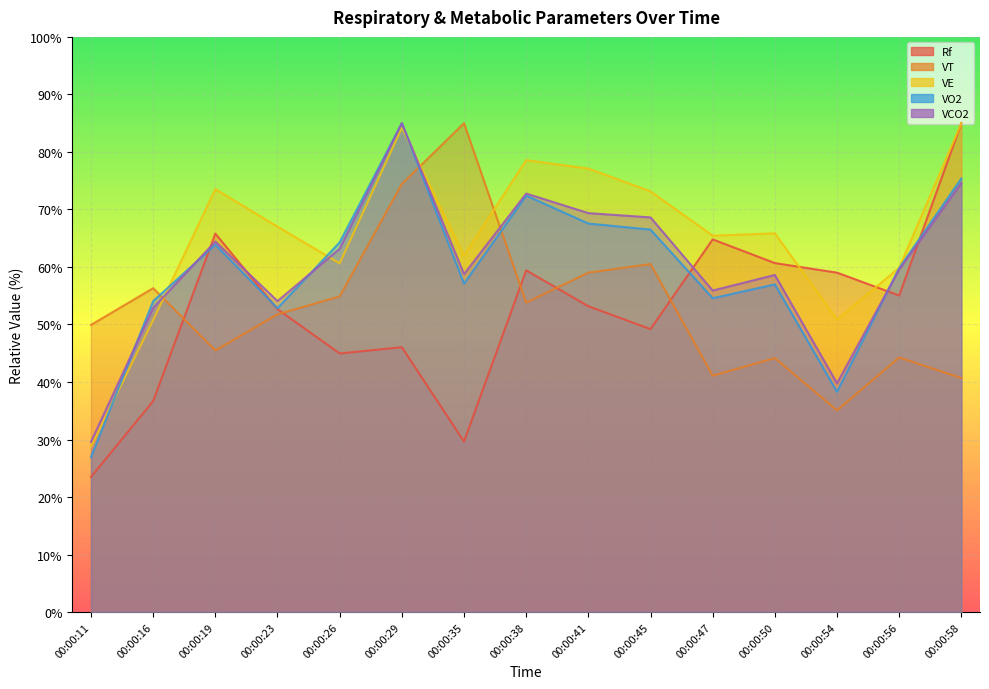

True or false: VT and VE intersect in this chart.

True